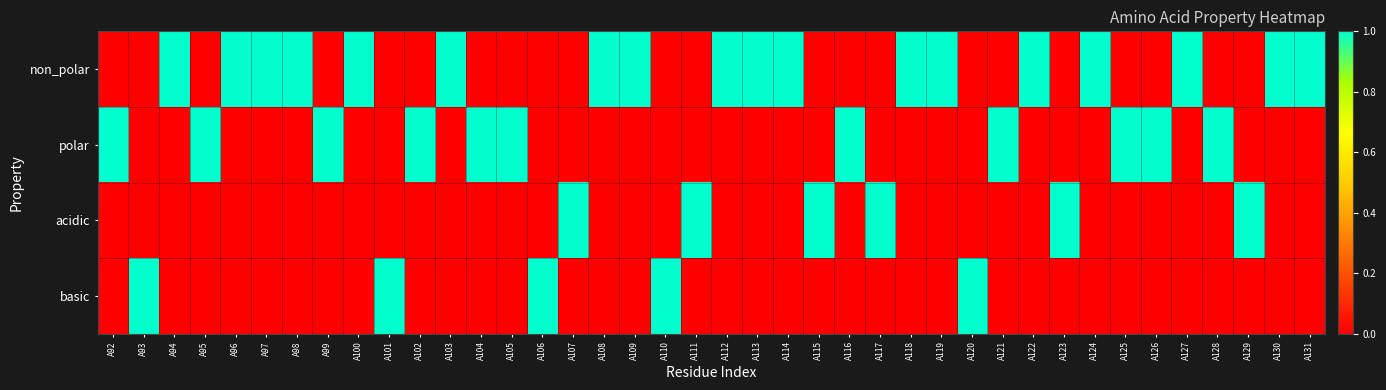

Count the number of categories in the chart.

40